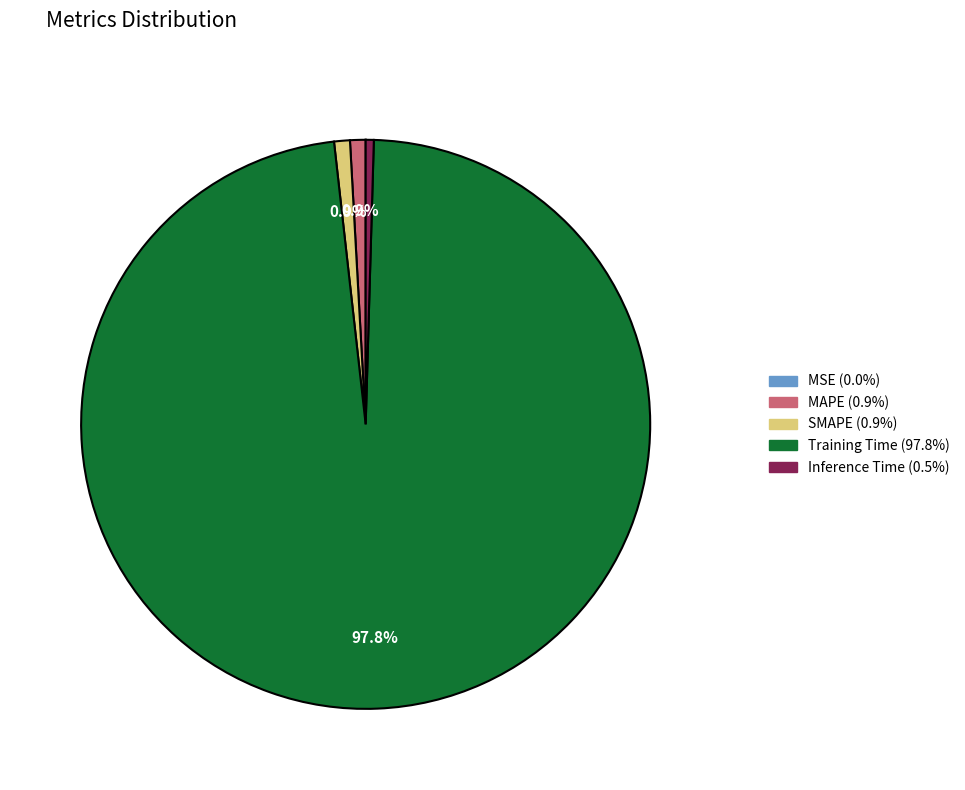

Is it true that Training Time is 98% of the pie?

True